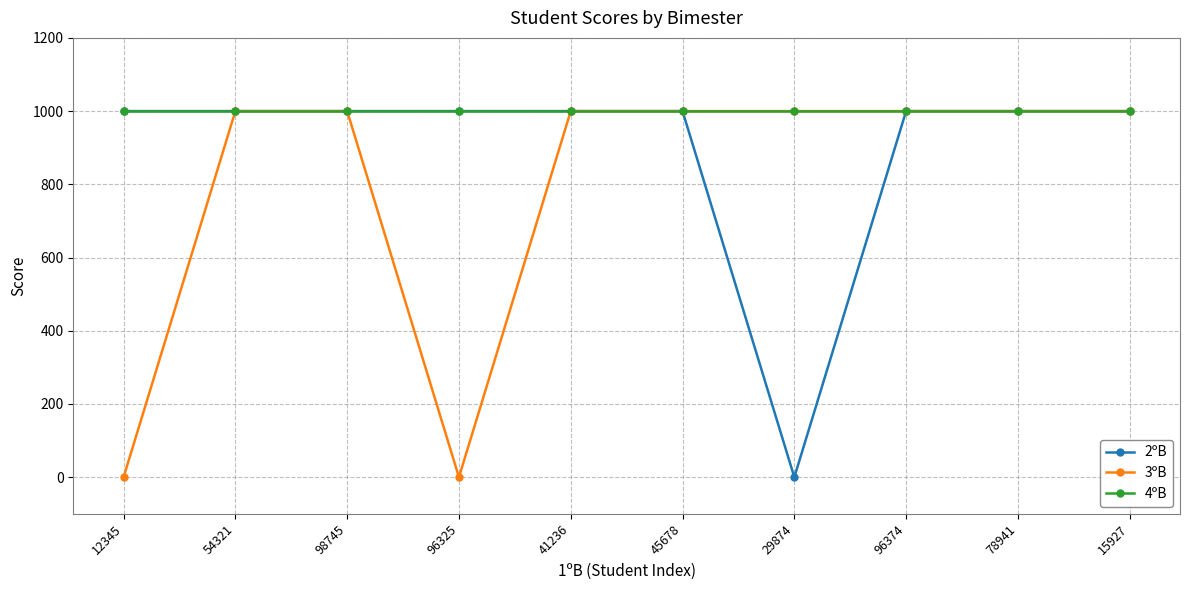

The value of 3ºB at 45678 is 1000. True or false?

True